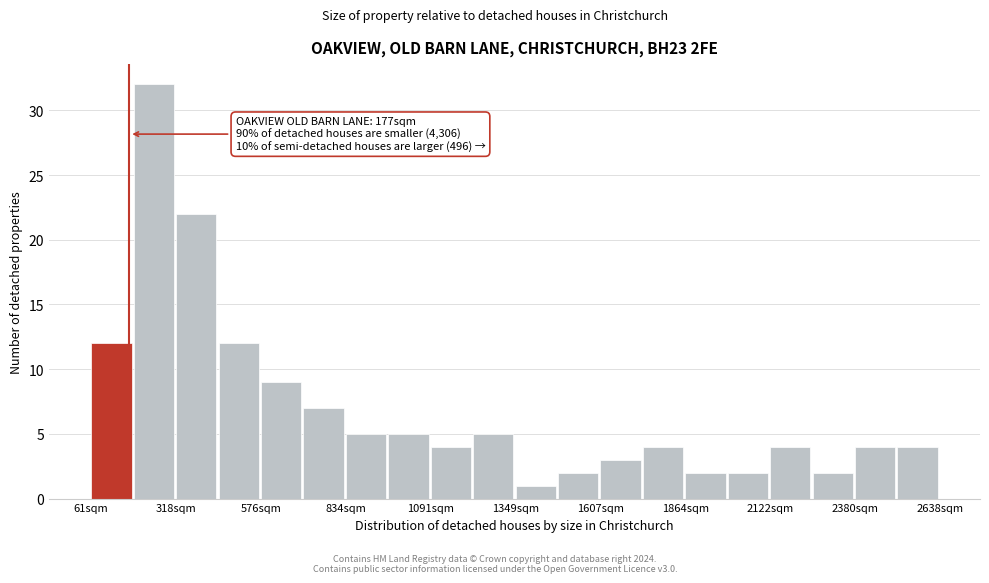

Read against the x-axis, roughly where is the centre of the tallest bar?

250